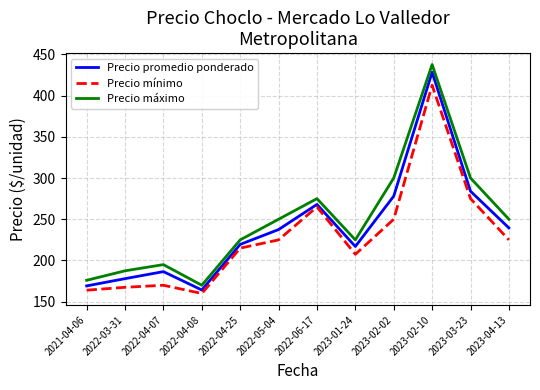

Does the chart have visible grid lines?

Yes